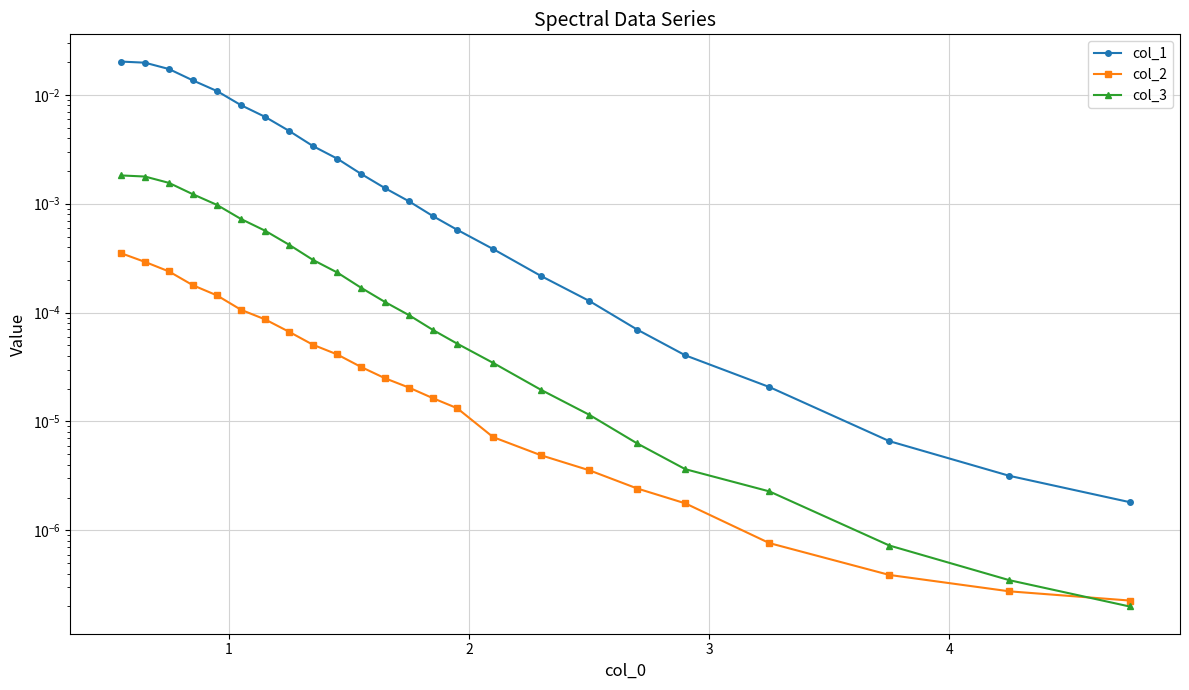

At how many categories does at least one series exceed 0?

24